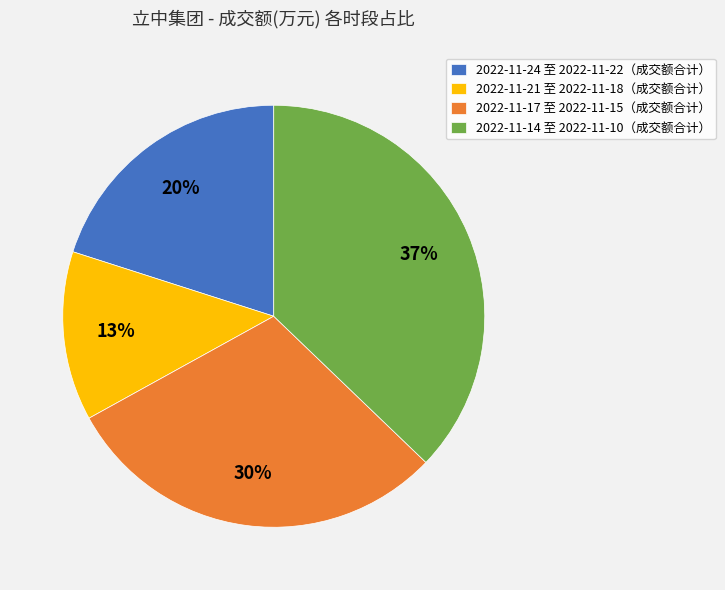

Is there any slice that represents more than half of the pie?

No